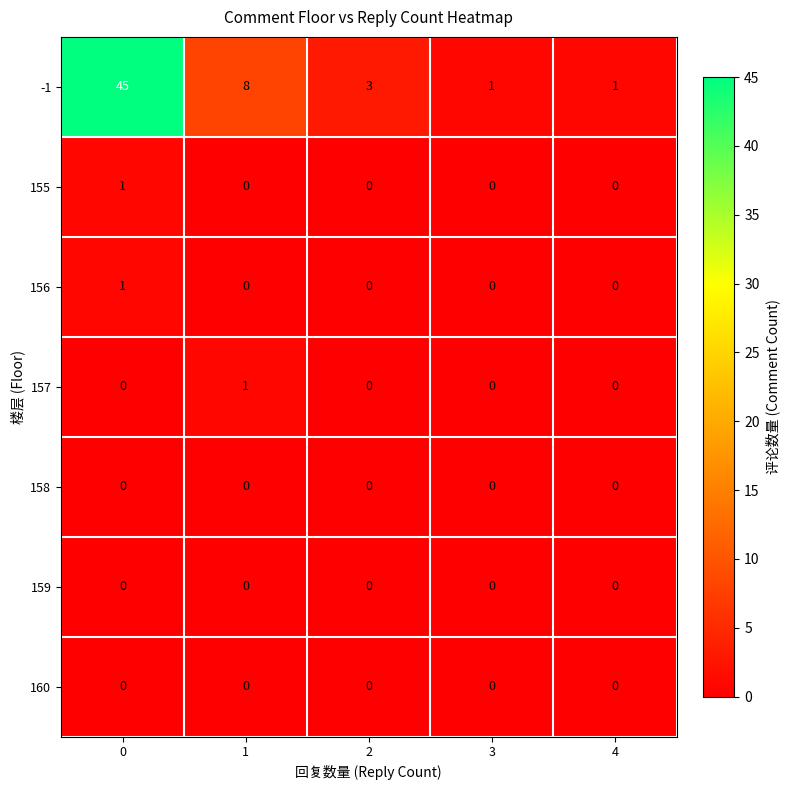

What is the sum of all -1 values?

58